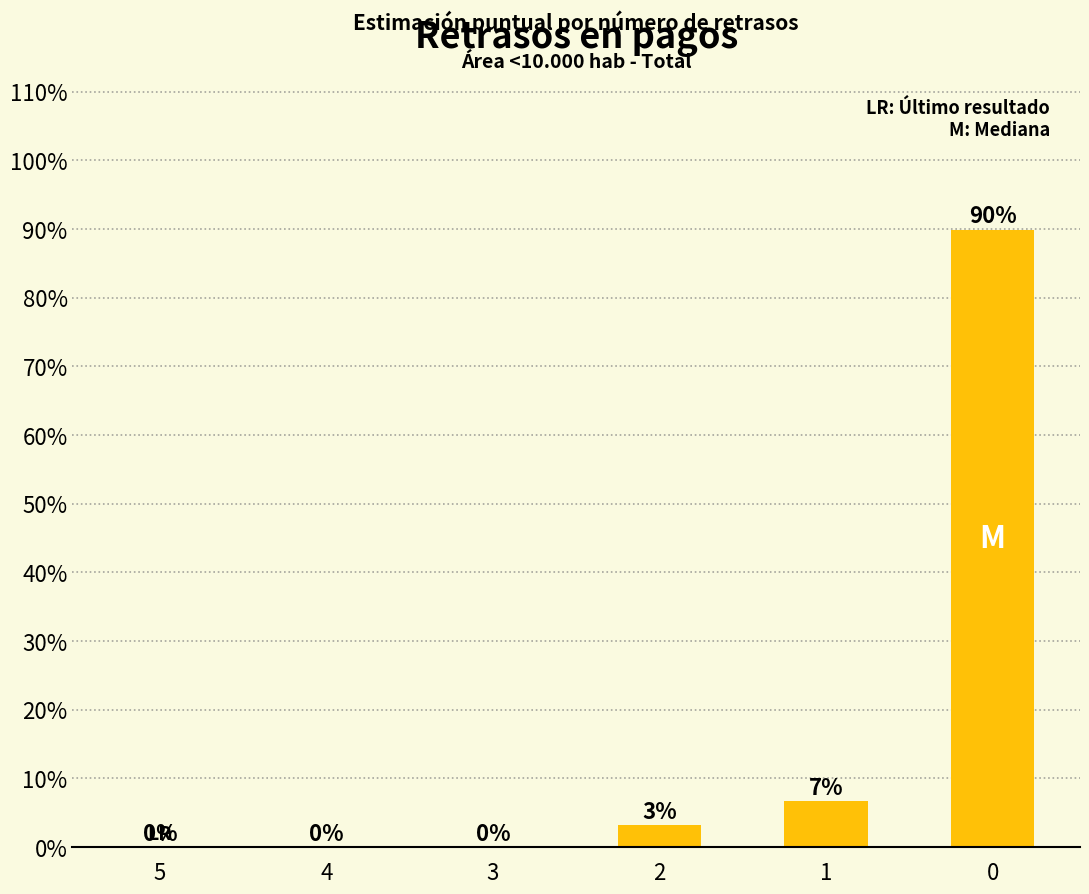

Reading left to right, extract all data points from this chart.

5=0.0	4=0.0	3=0.0	2=0.0	1=0.1	0=0.9